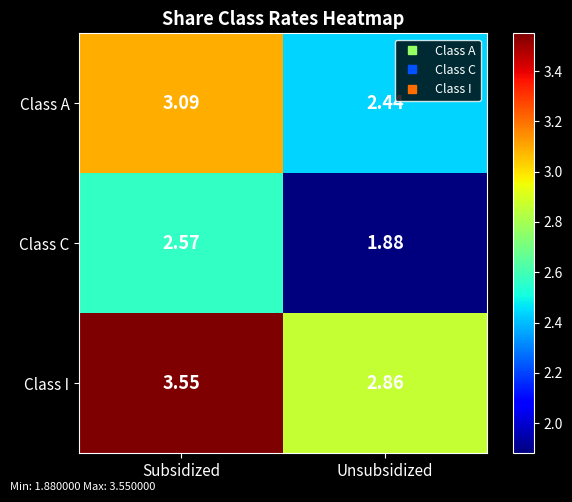

What is the total value across all series at Unsubsidized?

7.2